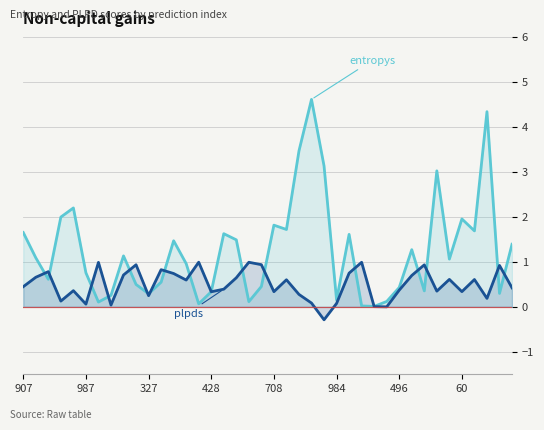

The entropys series shows 1.7 at 36. True or false?

True